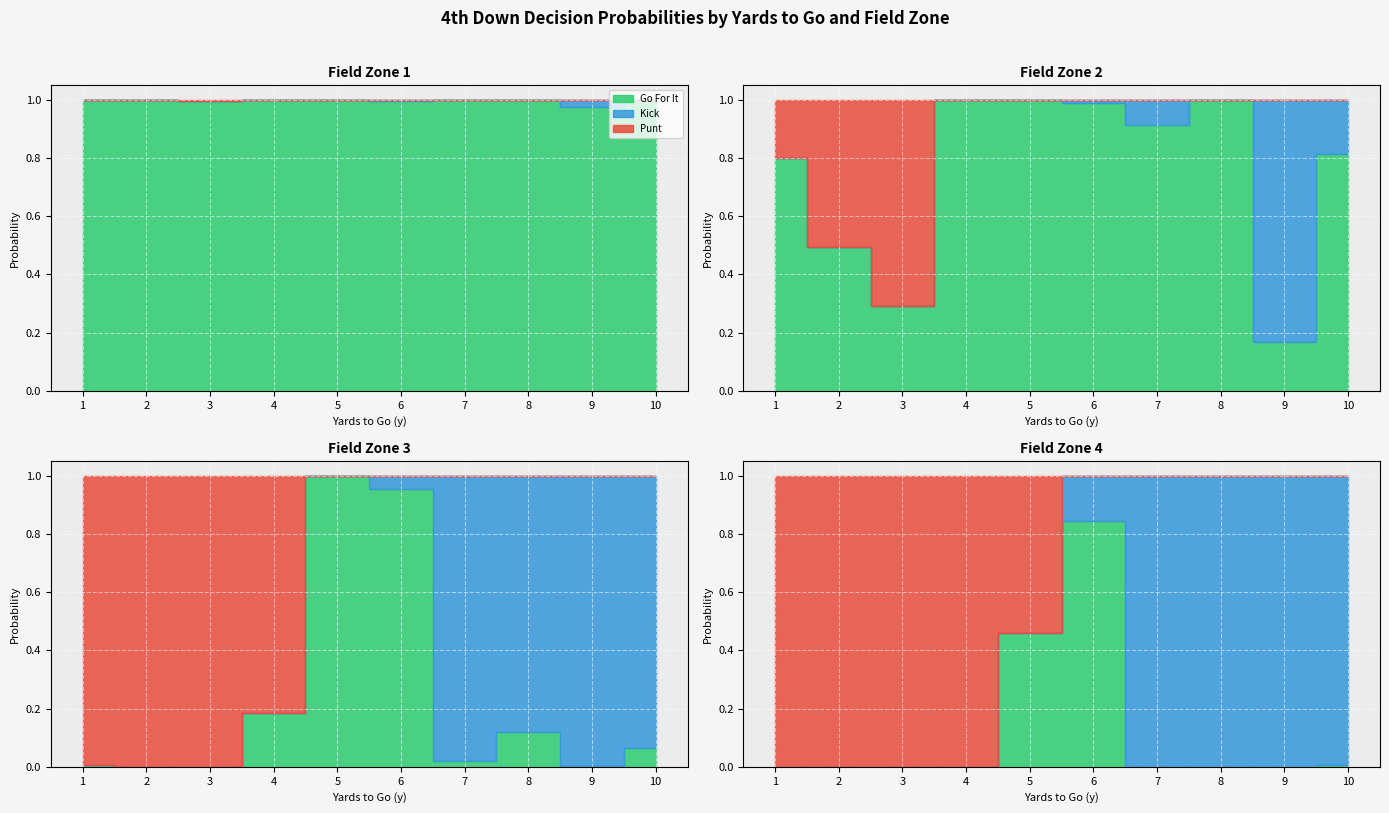

Does the chart display data point markers on the line(s)?

No